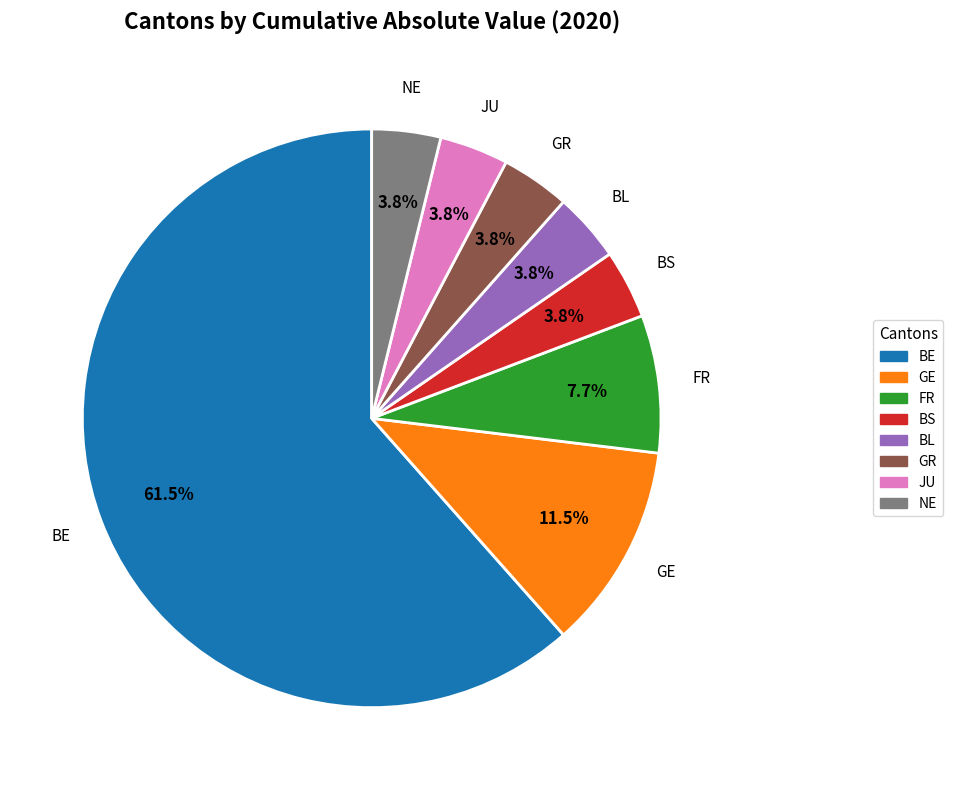

To the nearest percent, what portion does FR represent?

8%